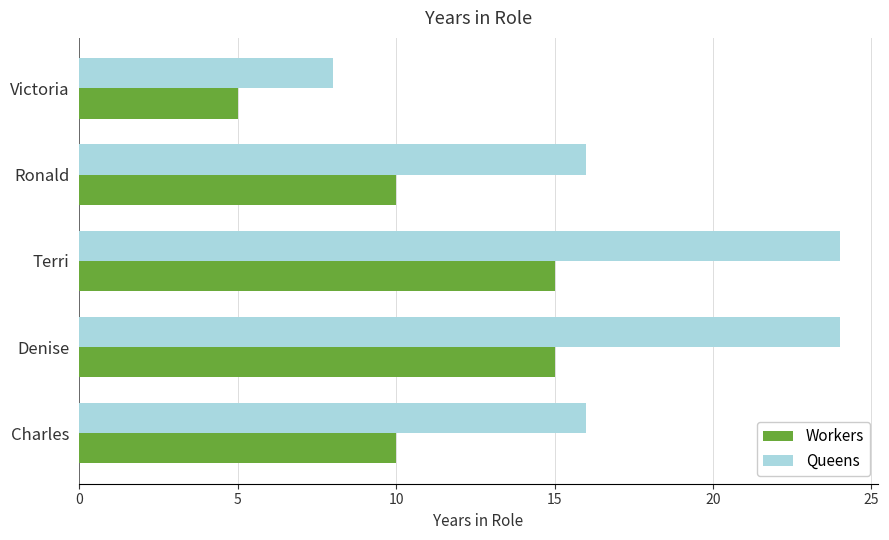

Rank the series at Victoria from lowest to highest value.

Workers, Queens